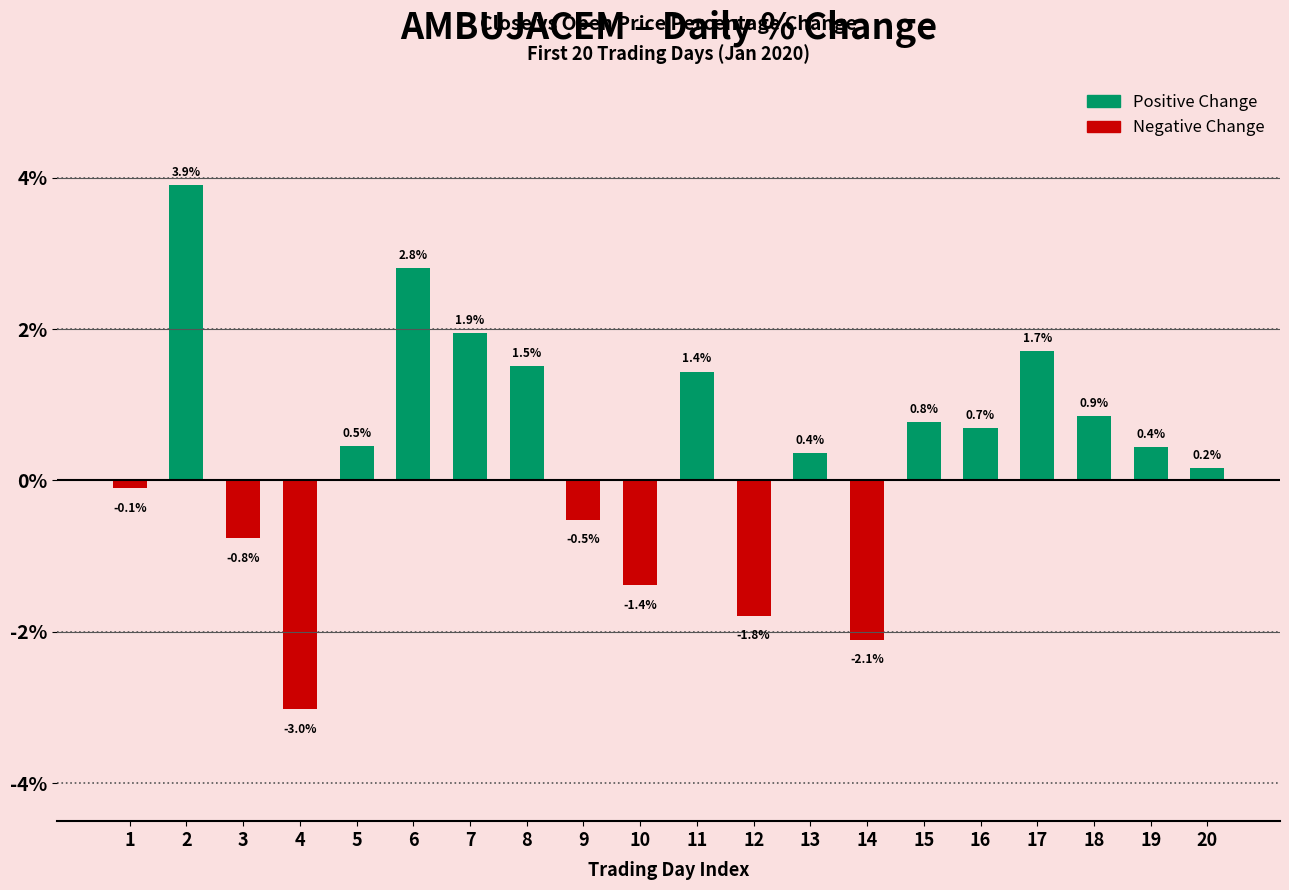

Reading left to right, what are all the values shown in this chart?

Positive Change: 1=0.0	2=3.9	3=0.0	4=0.0	5=0.5	6=2.8	7=1.9	8=1.5	9=0.0	10=0.0	11=1.4	12=0.0	13=0.4	14=0.0	15=0.8	16=0.7	17=1.7	18=0.9	19=0.4	20=0.2
Negative Change: 1=-0.1	2=0.0	3=-0.8	4=-3.0	5=0.0	6=0.0	7=0.0	8=0.0	9=-0.5	10=-1.4	11=0.0	12=-1.8	13=0.0	14=-2.1	15=0.0	16=0.0	17=0.0	18=0.0	19=0.0	20=0.0